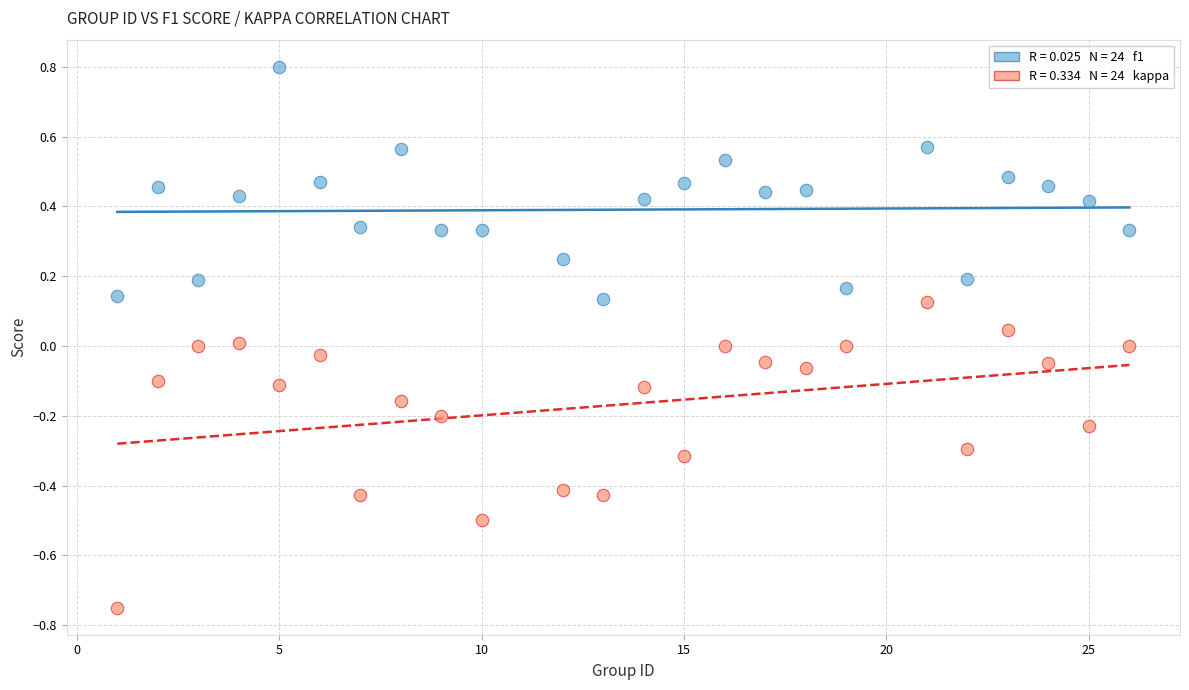

Across all data points, what is the range of X values (max minus min)?

25.0